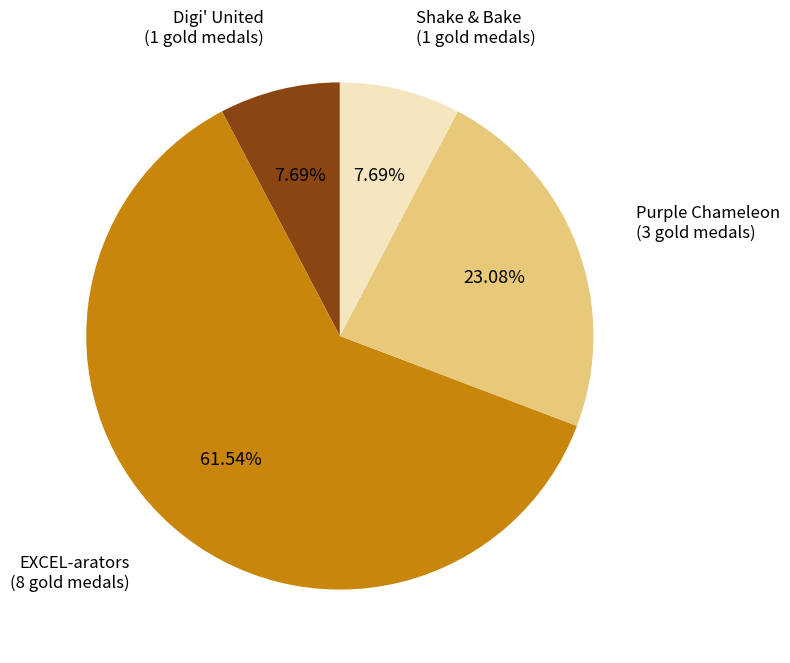

To the nearest percent, what portion does Digi' United represent?

8%